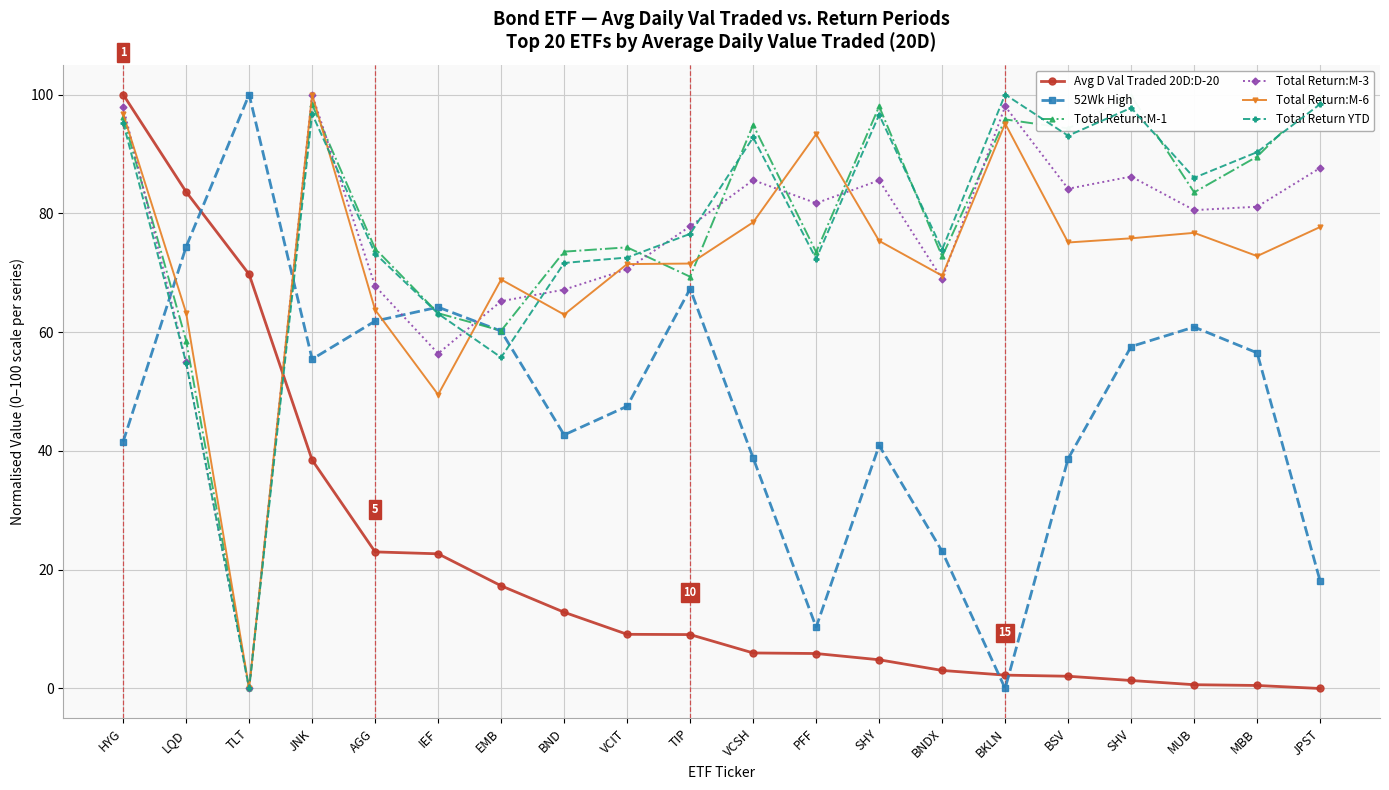

What is the value of the Total Return YTD point at the 2nd from the left?

54.8